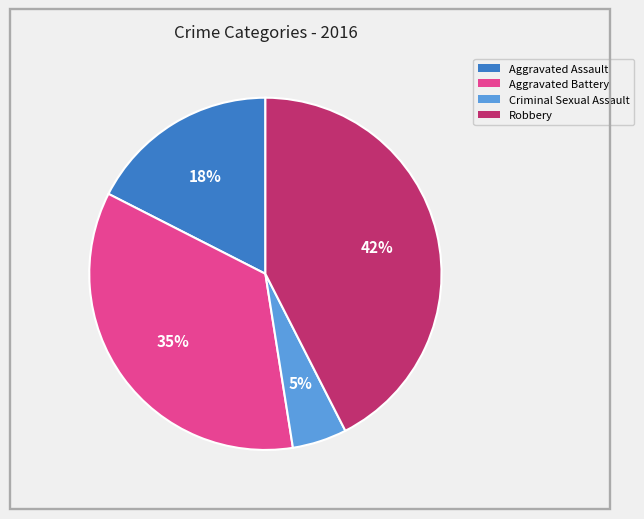

Rank the categories by value from lowest to highest.

Criminal Sexual Assault, Aggravated Assault, Aggravated Battery, Robbery